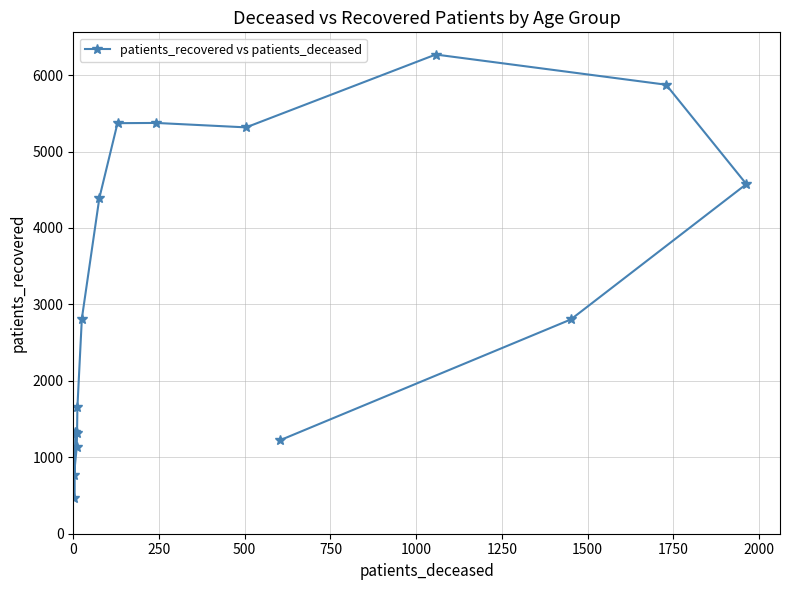

What is the difference between the maximum and minimum values?

5807